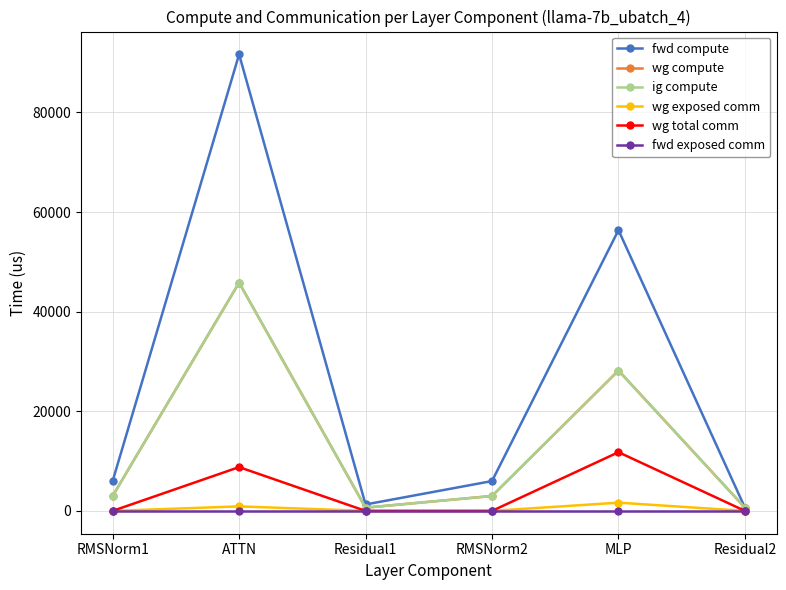

True or false: wg total comm has more than 0 points higher than both neighbors.

True